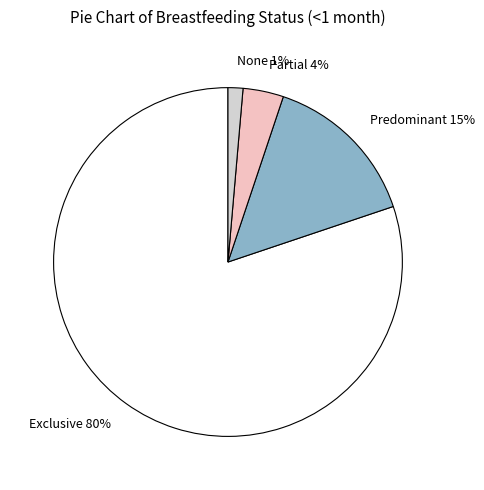

How many segments does this pie chart have?

4